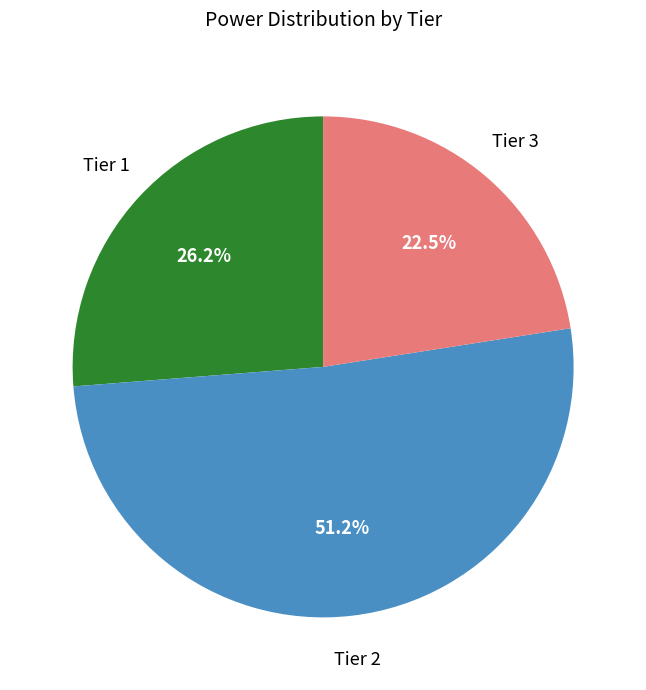

Is there a majority slice in this chart?

Yes